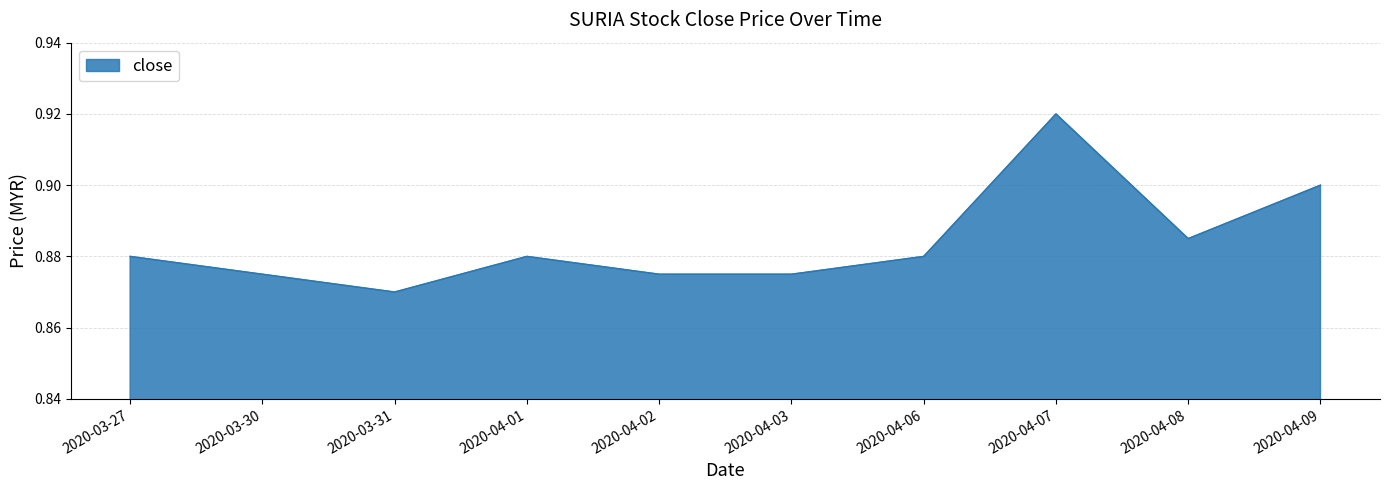

What position from the right is 2020-04-09?

1